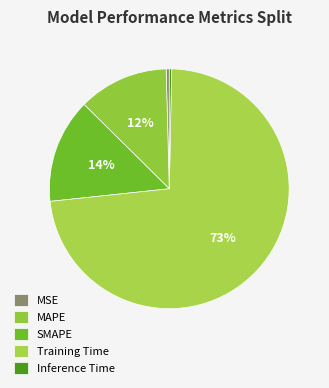

True or false: MSE accounts for 0% of the total.

True